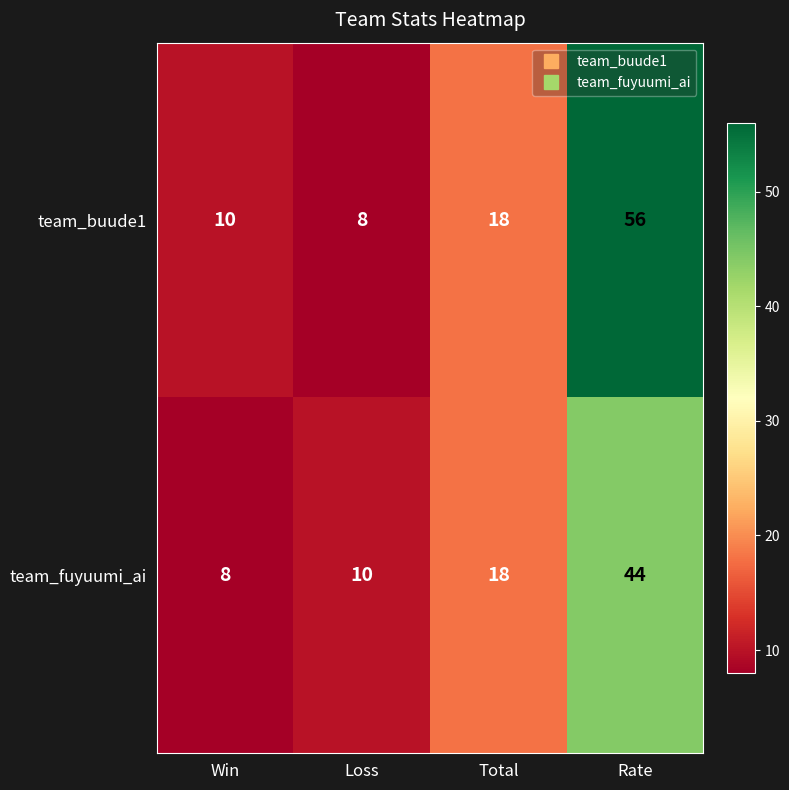

Count the number of data series in this chart.

2